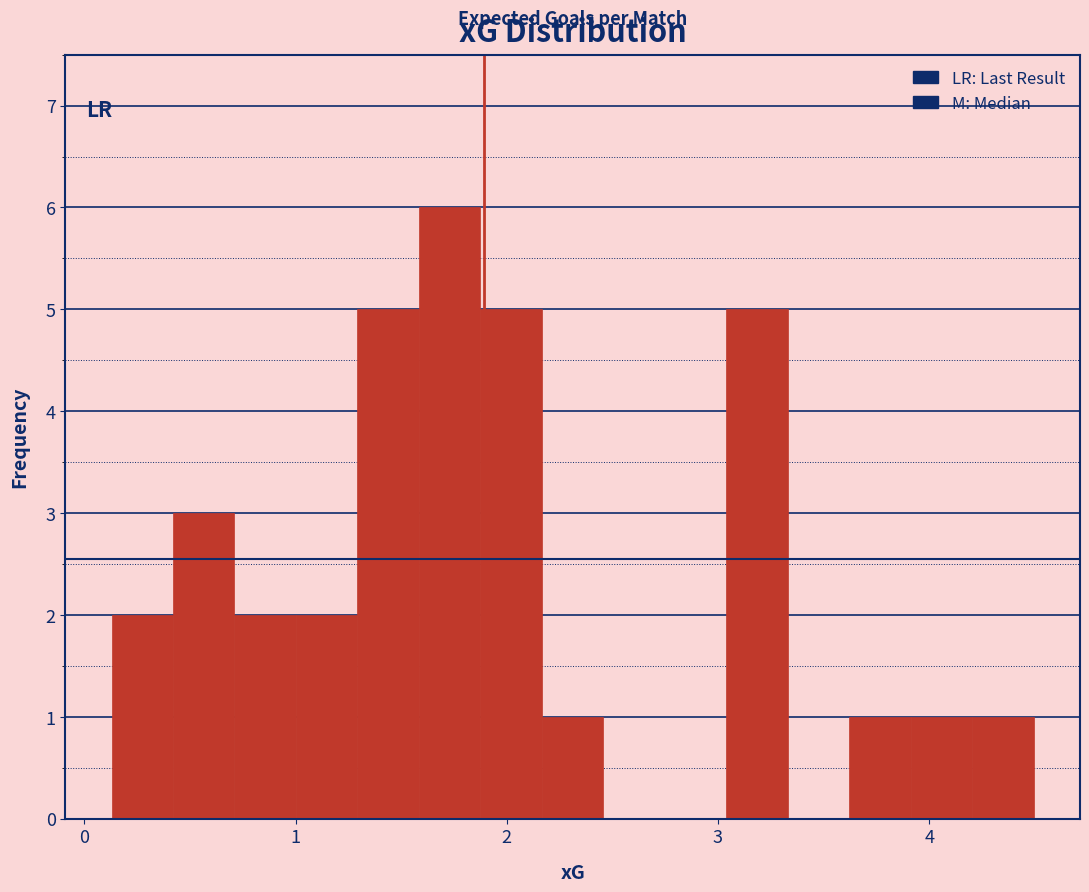

Read against the x-axis, roughly where is the centre of the tallest bar?

1.7